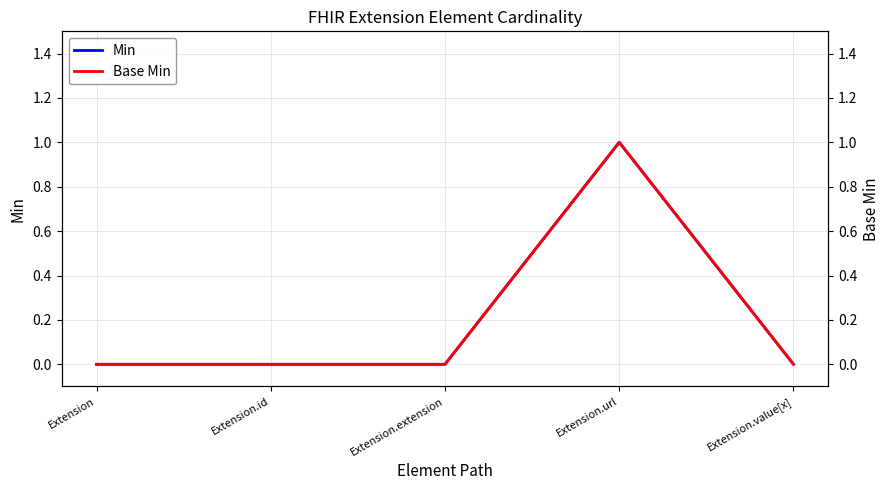

At which category does the chart reach its minimum across all series?

Extension